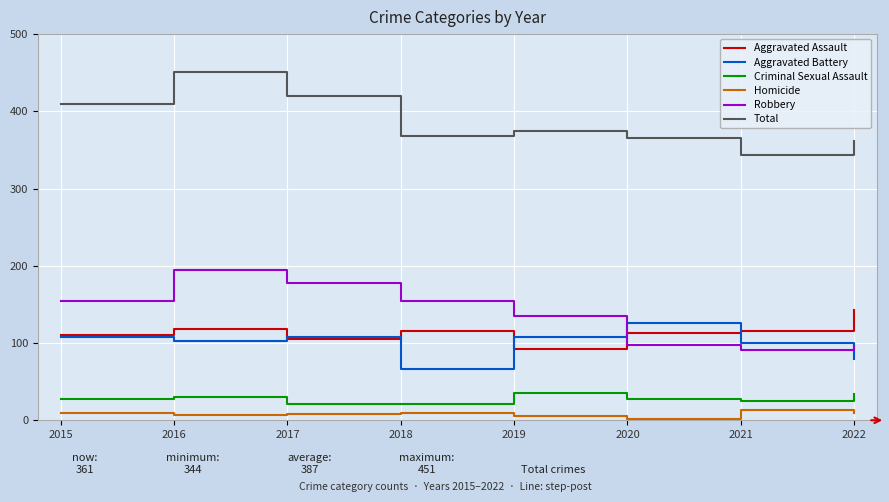

In Total, how many points are higher than both neighbors (excluding endpoints)?

2